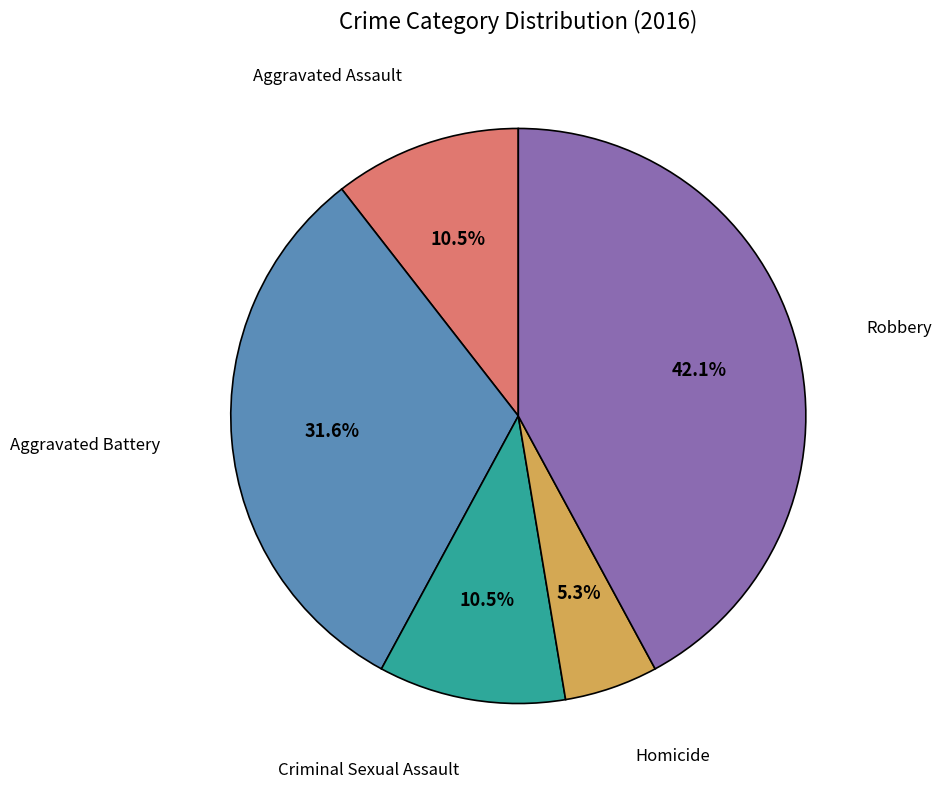

Does any single category account for the majority?

No